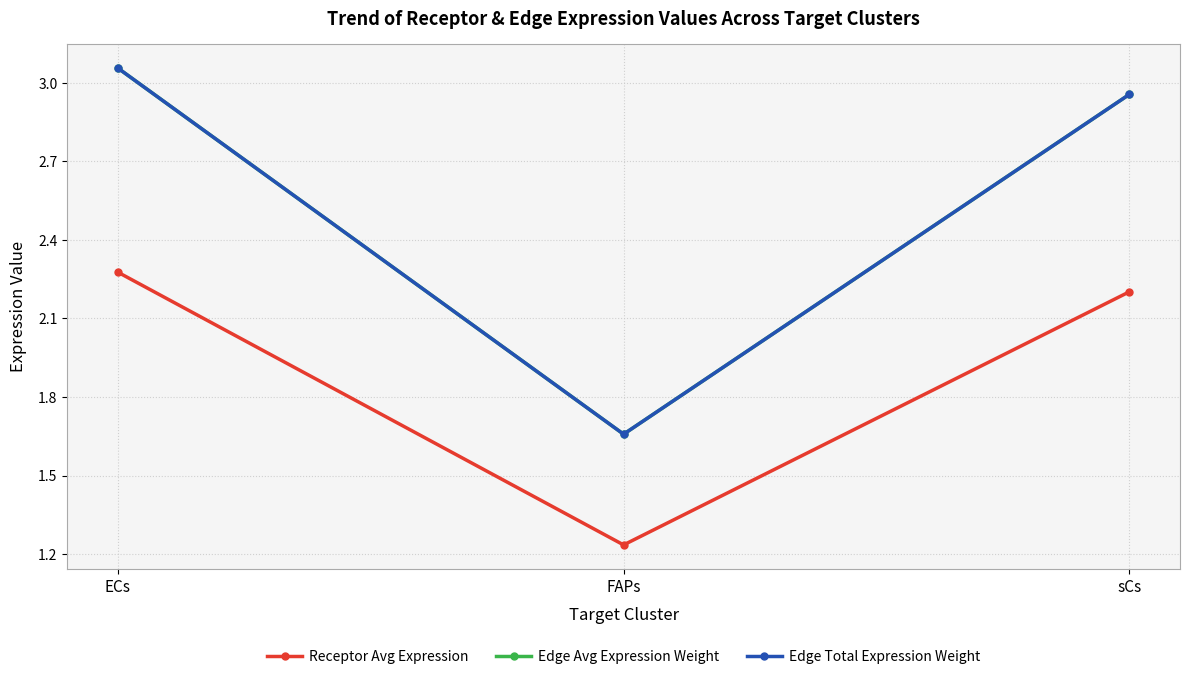

Which series has the widest spread of values?

Edge Avg Expression Weight